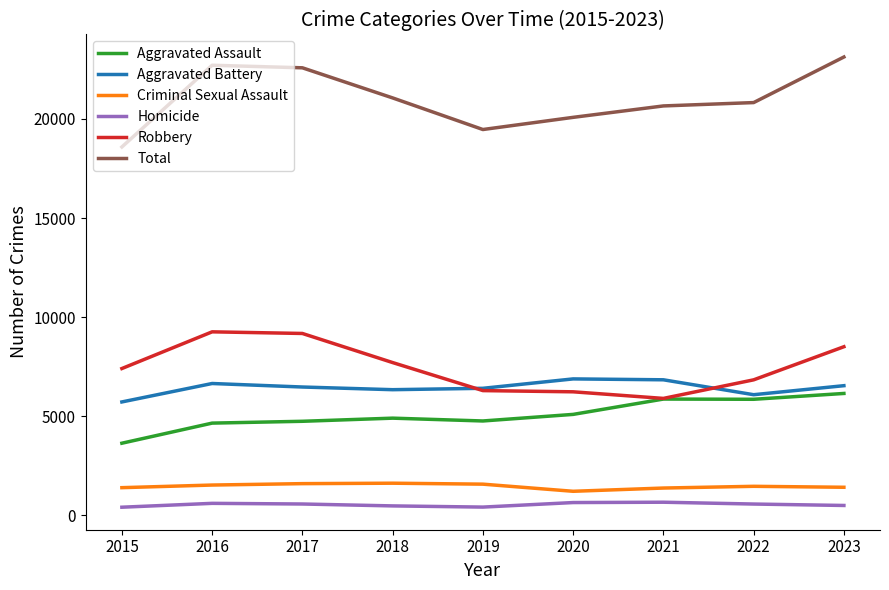

Is it true that Aggravated Assault equals 6105 at 2015?

False